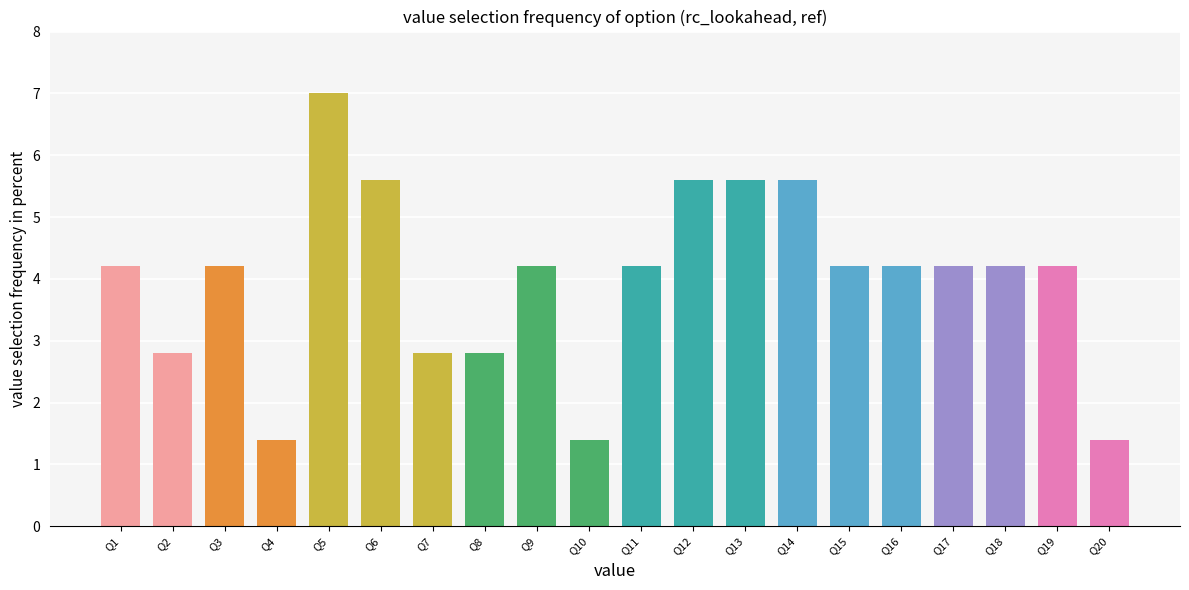

Reading left to right, transcribe all the data shown in this chart.

4.2	2.8	4.2	1.4	7.0	5.6	2.8	2.8	4.2	1.4	4.2	5.6	5.6	5.6	4.2	4.2	4.2	4.2	4.2	1.4